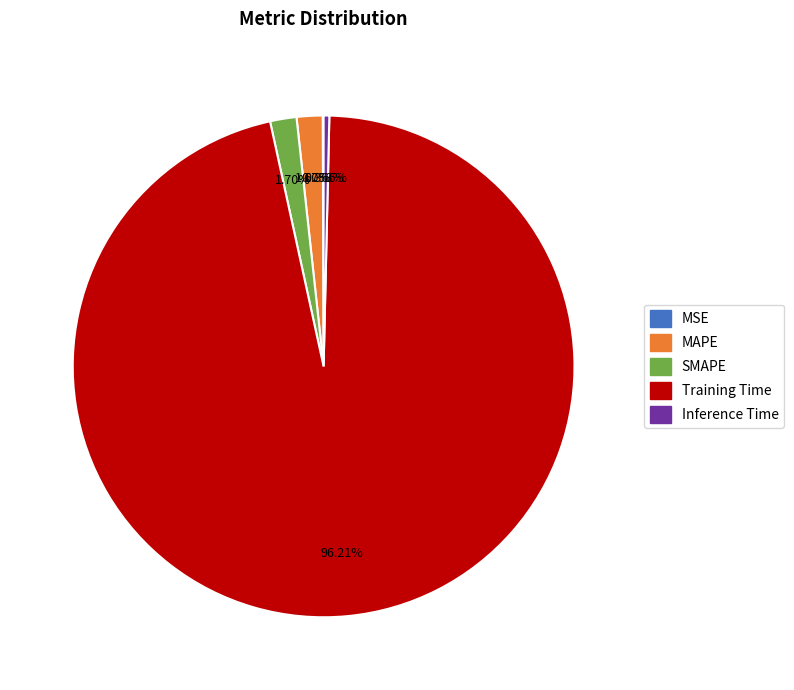

Does any single category account for the majority?

Yes